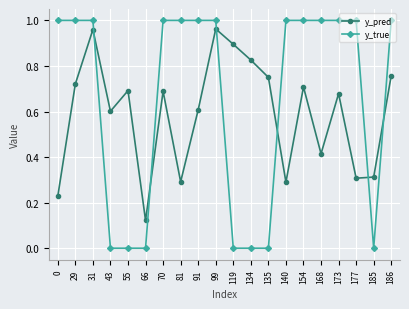

Where do y_true and y_pred first cross each other?

31 and 43